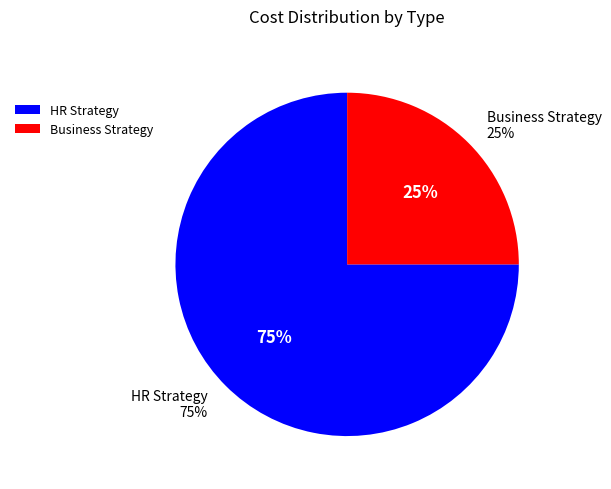

The HR Strategy slice represents 88% of the pie. True or false?

False